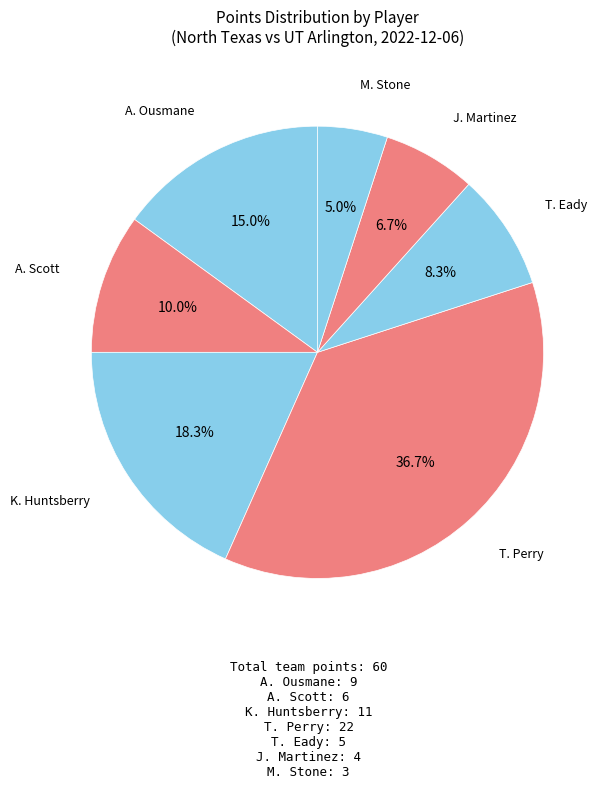

Which slice is the smallest?

M. Stone